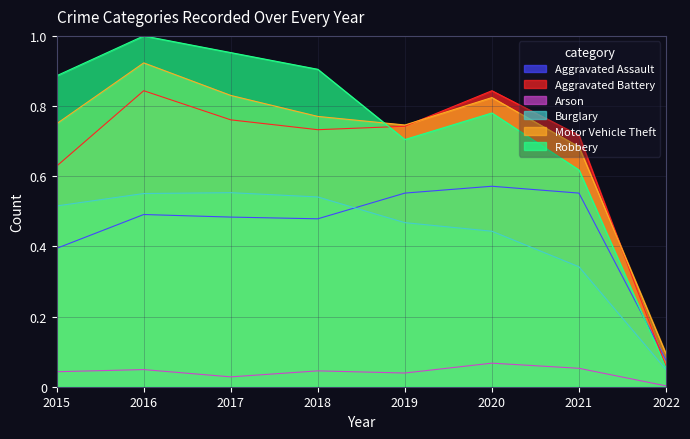

At 2018, list the series in order from smallest to largest.

Arson, Aggravated Assault, Burglary, Aggravated Battery, Motor Vehicle Theft, Robbery